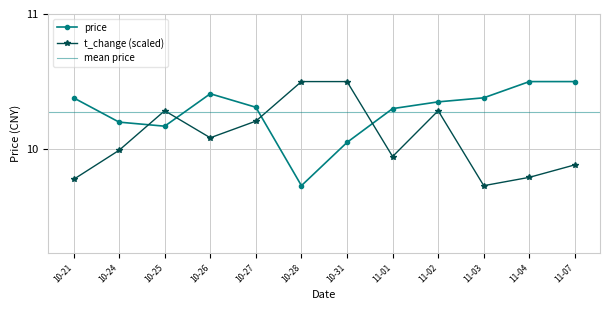

True or false: price and t_change (scaled) cross at least once.

True